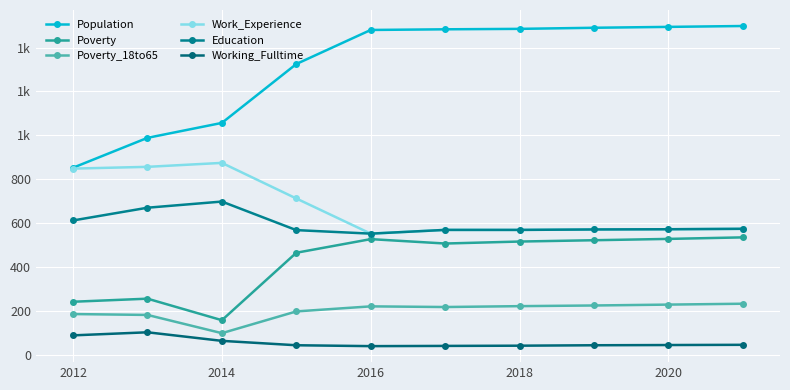

Does the chart have visible grid lines?

Yes